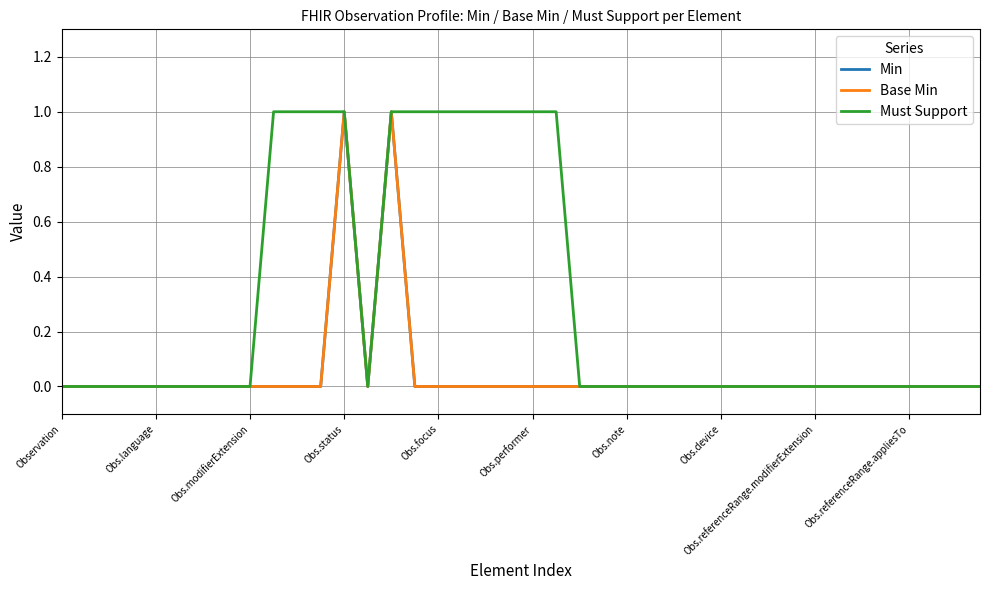

Does the chart display data point markers on the line(s)?

No